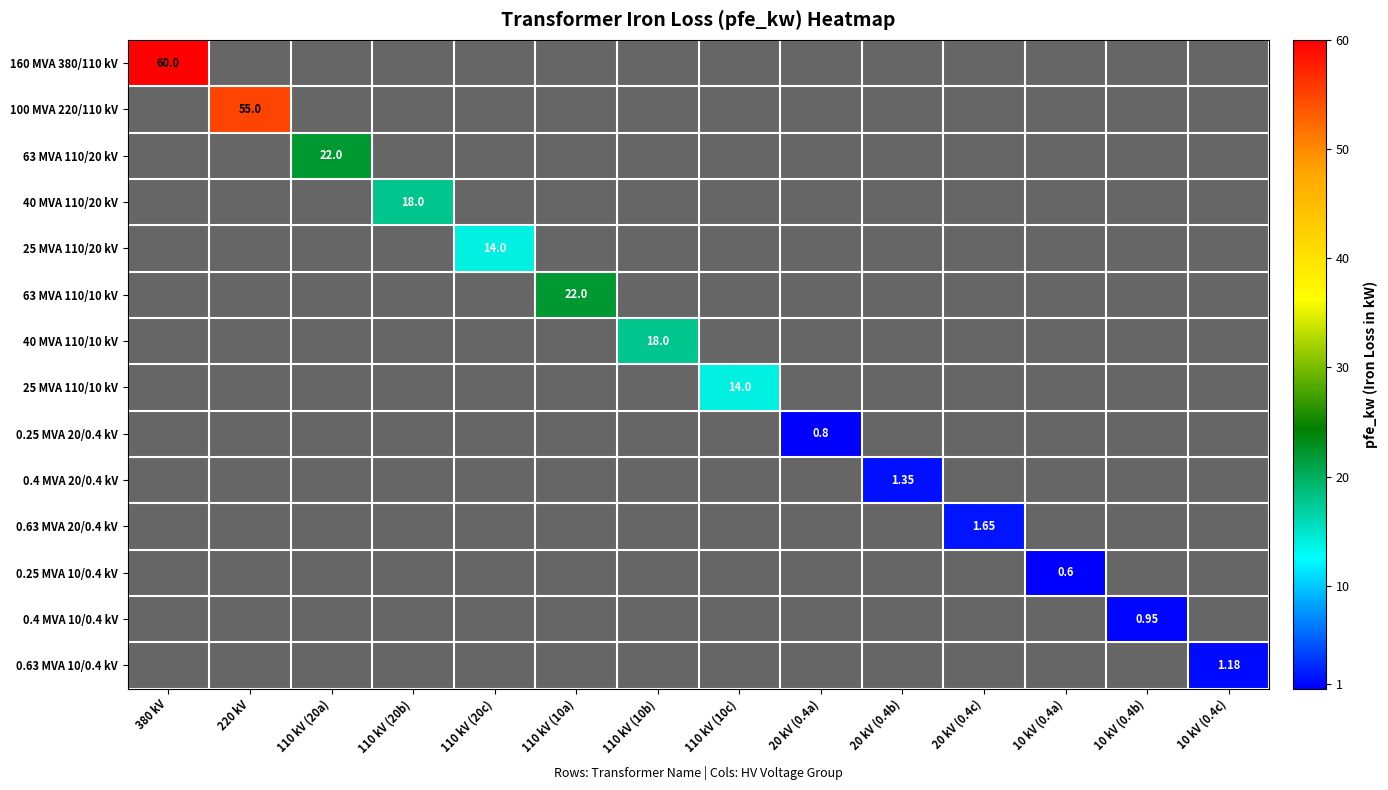

The 25 MVA 110/20 kV series shows -6.9 at 110 kV (10a). True or false?

False